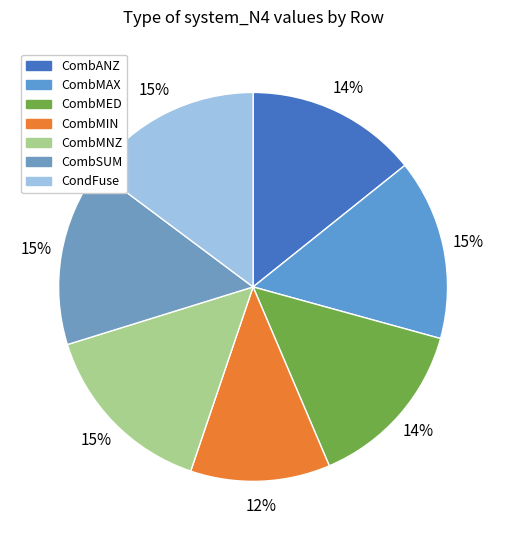

Which slice is the largest?

CombMAX